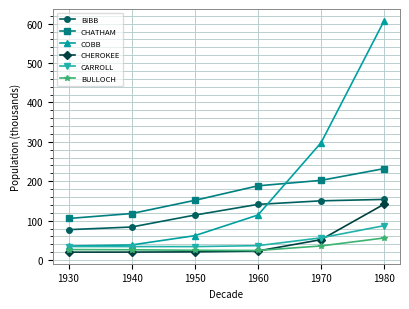

Where is CHEROKEE nearest to the value 80?

1970